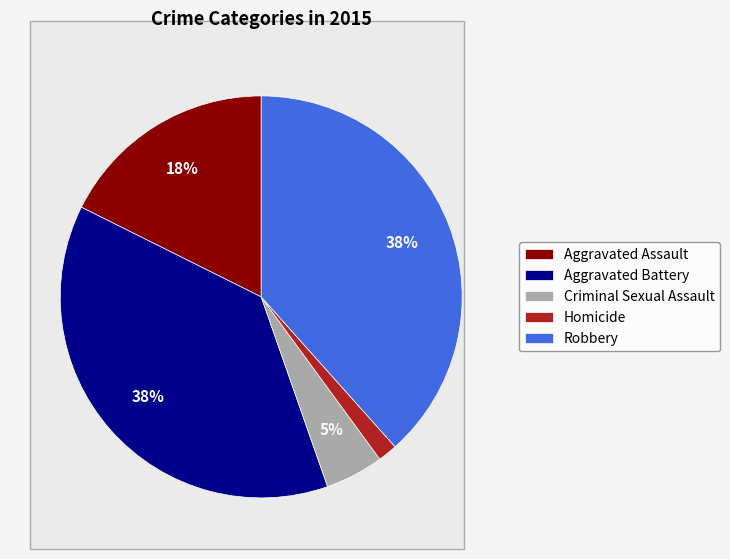

What percentage is the Aggravated Battery slice, to the nearest percent?

38%